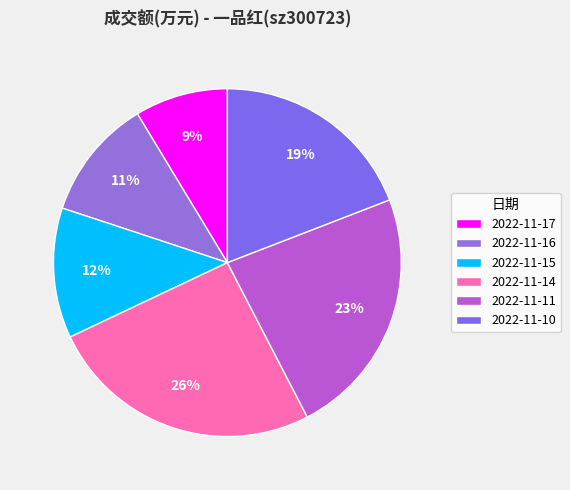

What is the change in value from 2022-11-17 to 2022-11-11?

+15177